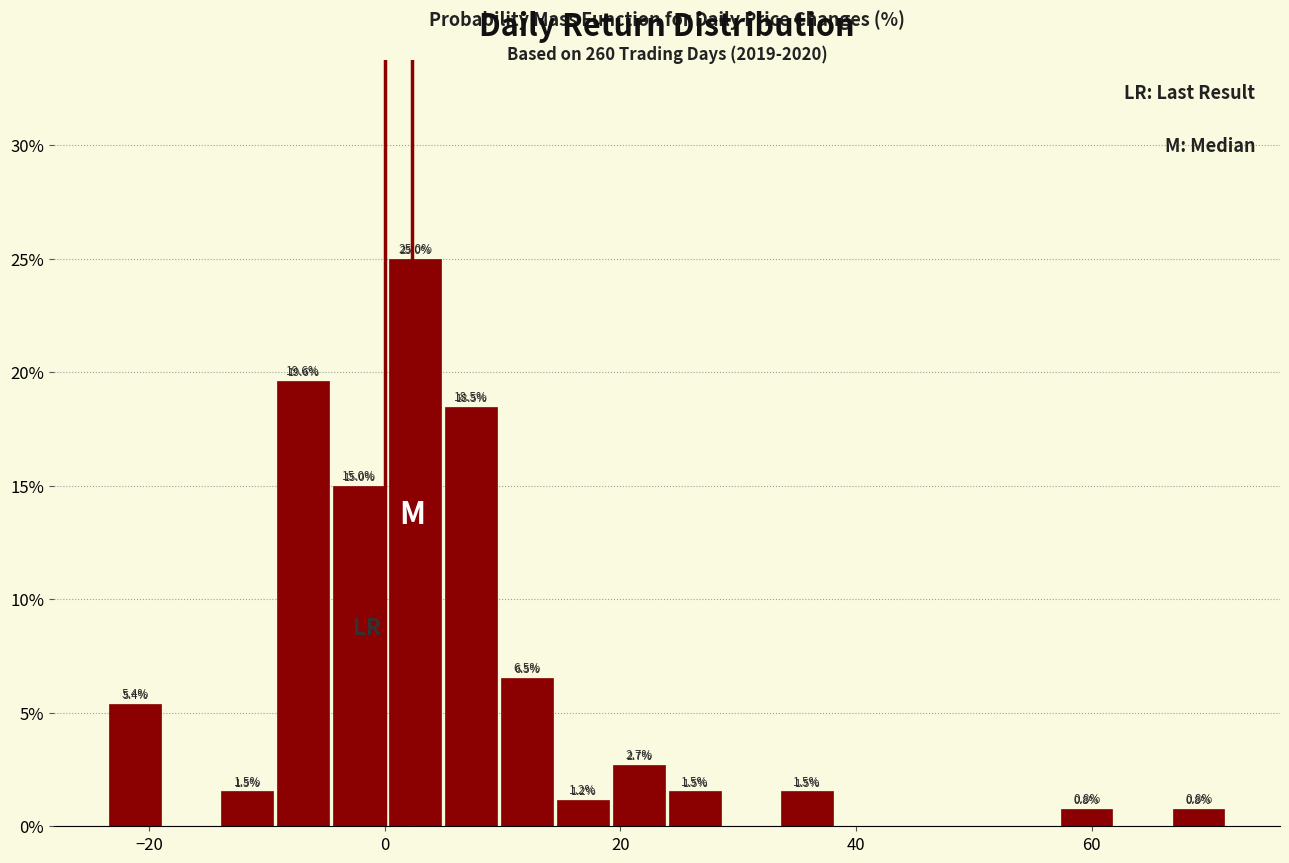

Read against the x-axis, roughly where is the centre of the tallest bar?

2